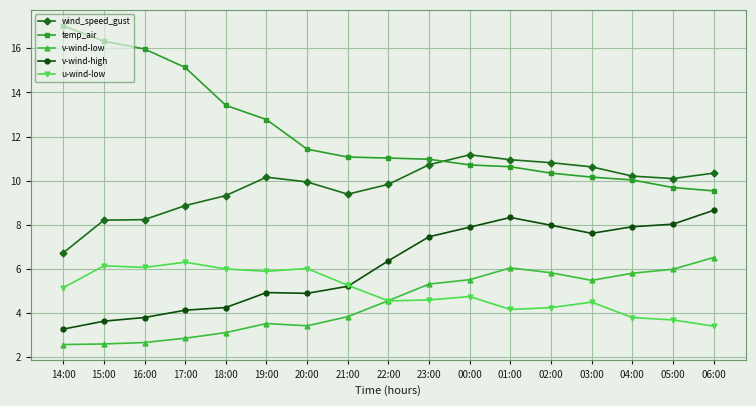

Between 20:00 and 21:00, which series saw the biggest shift?

u-wind-low